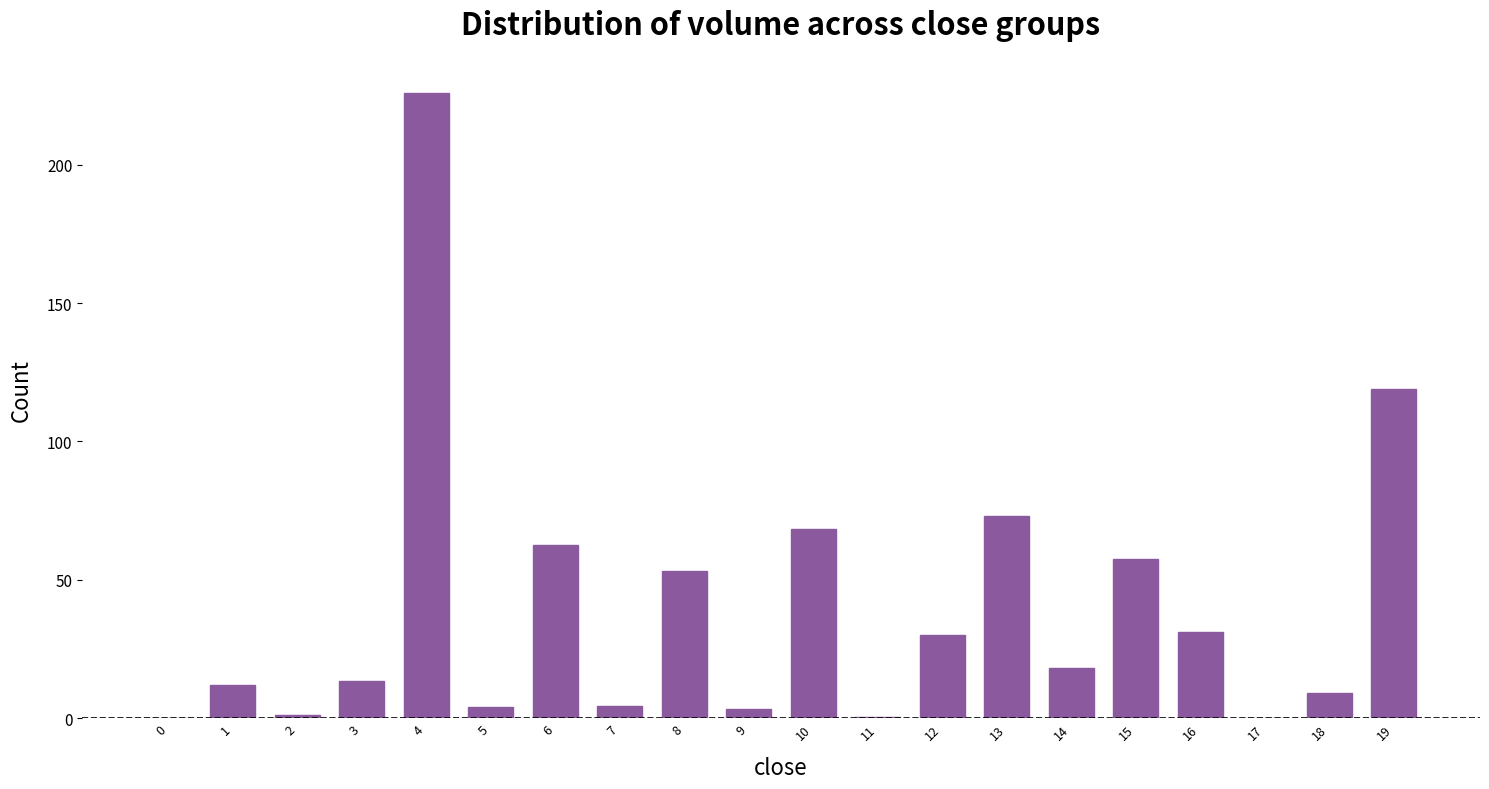

Does the chart contain stacked bars?

No